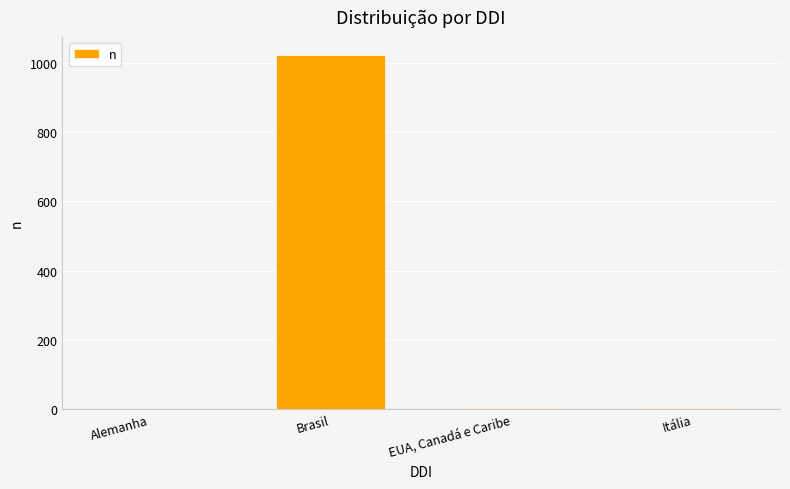

Are the bars horizontal?

No